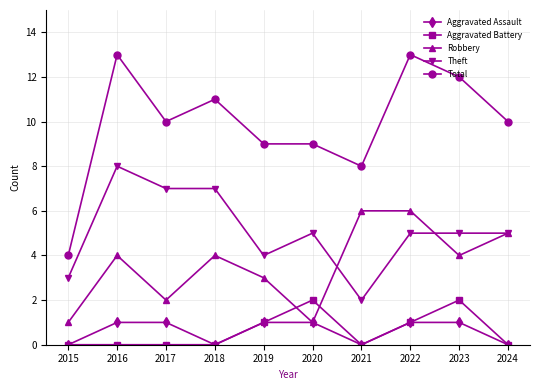

Where is the first local maximum for Total?

2016